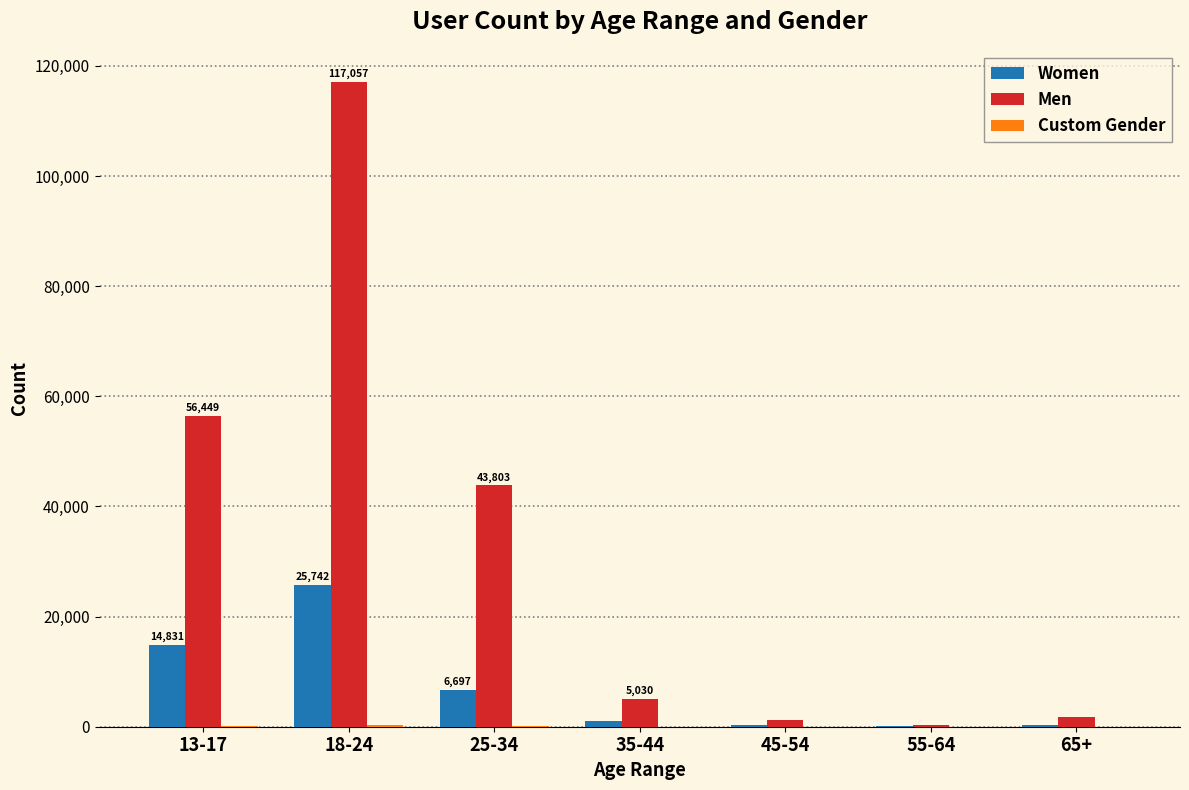

What is the highest value of the Men series?

117057